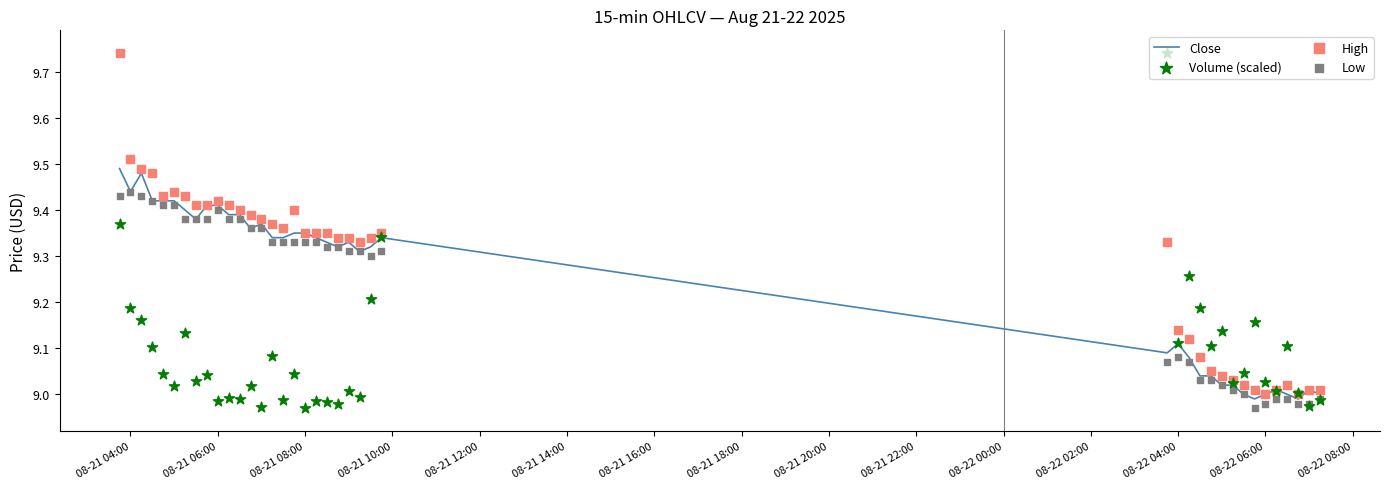

The value of Close at 08-22 06:00 is 3.4. True or false?

False